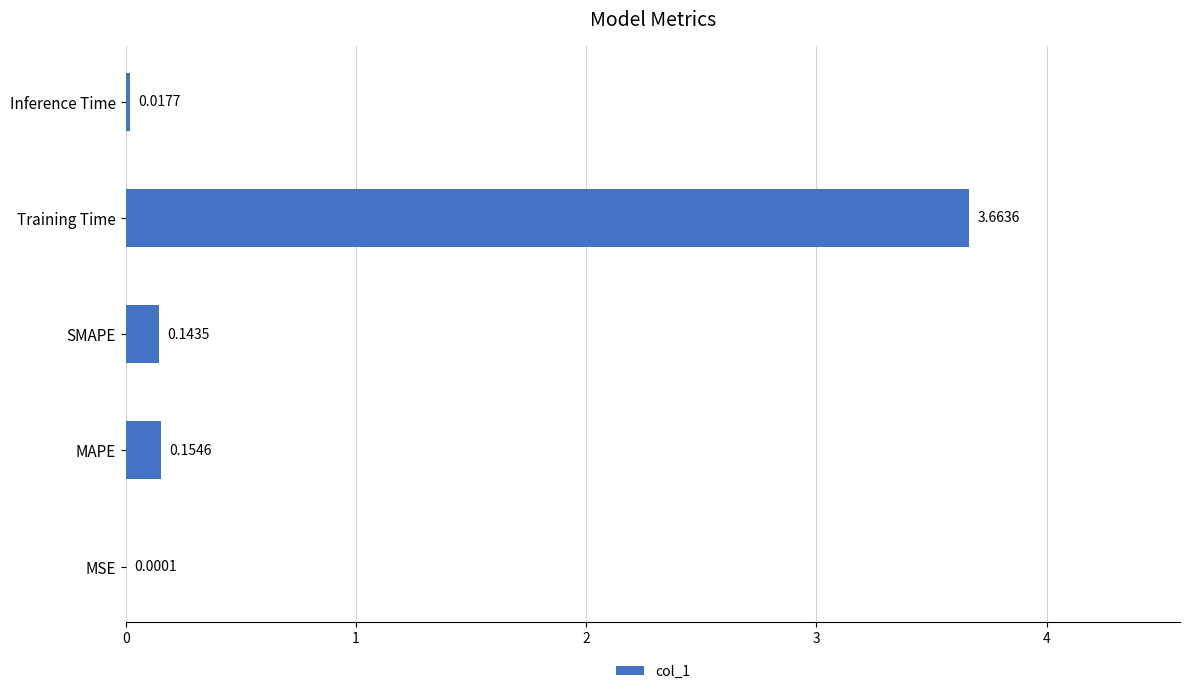

Count the number of categories in the chart.

5